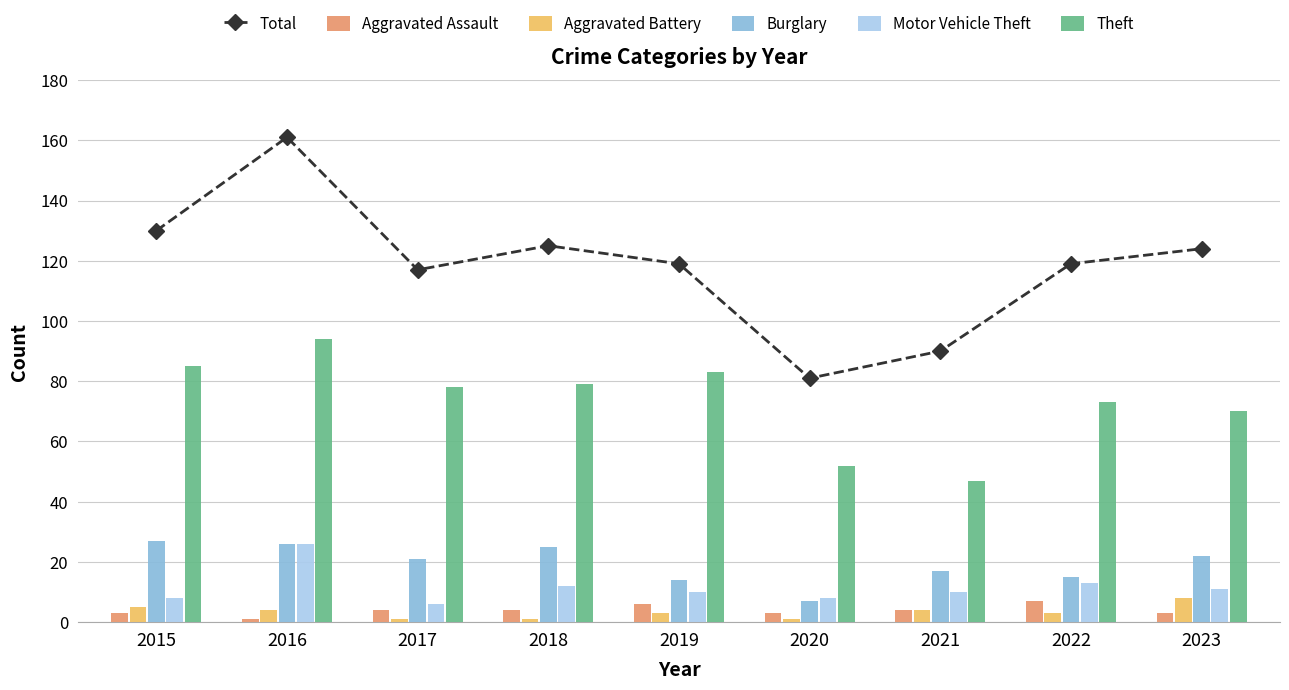

Which series has the largest total across all categories?

Total